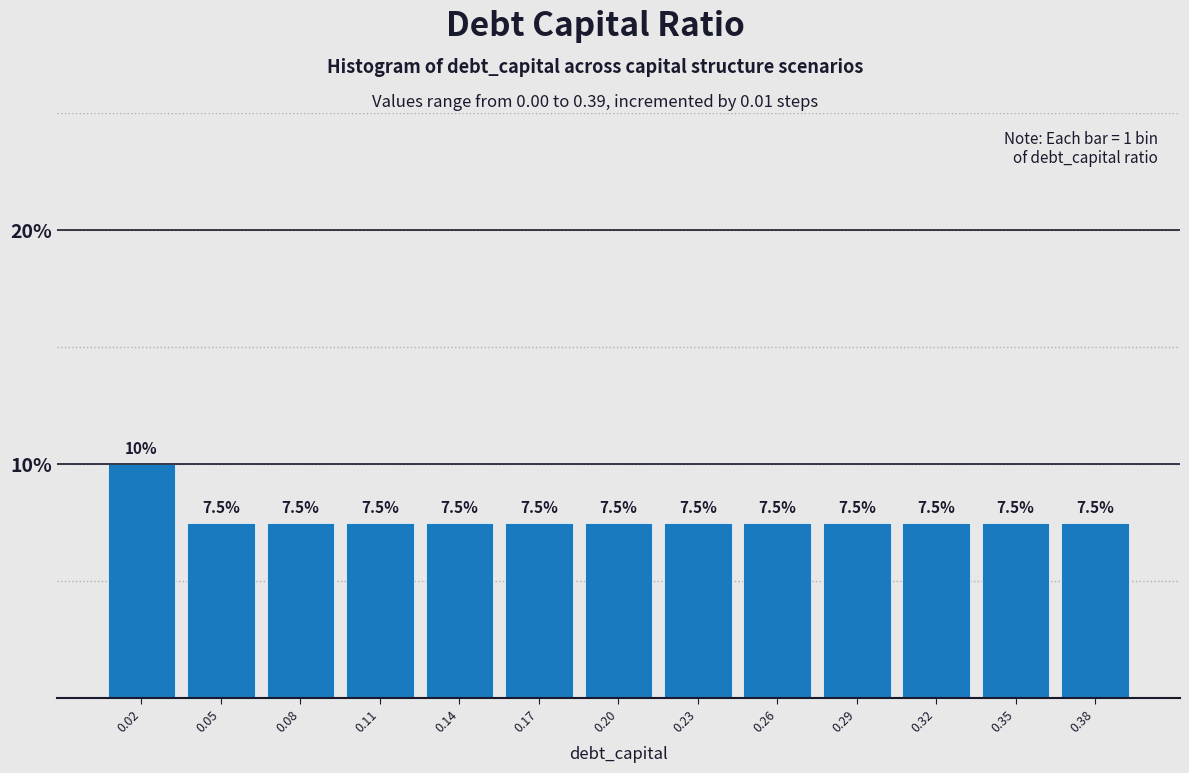

Reading left to right, what are all the values shown in this chart?

10.0	7.5	7.5	7.5	7.5	7.5	7.5	7.5	7.5	7.5	7.5	7.5	7.5